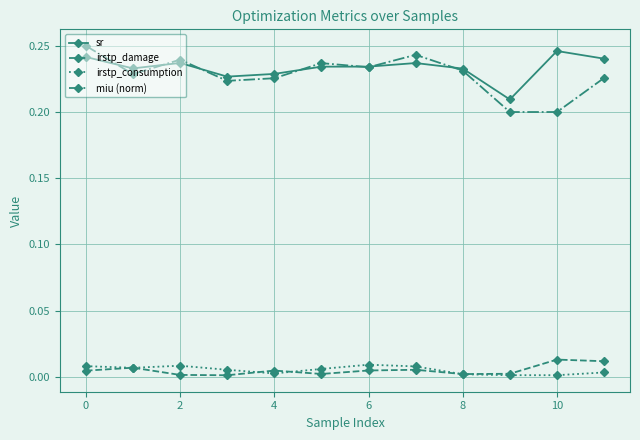

Which series ends up on top after the final intersection of miu (norm) and sr?

sr